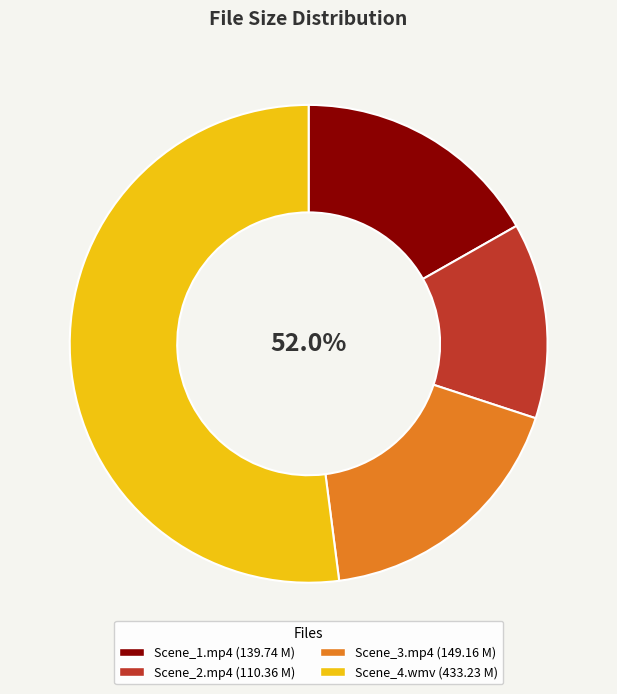

How many segments does this pie chart have?

4